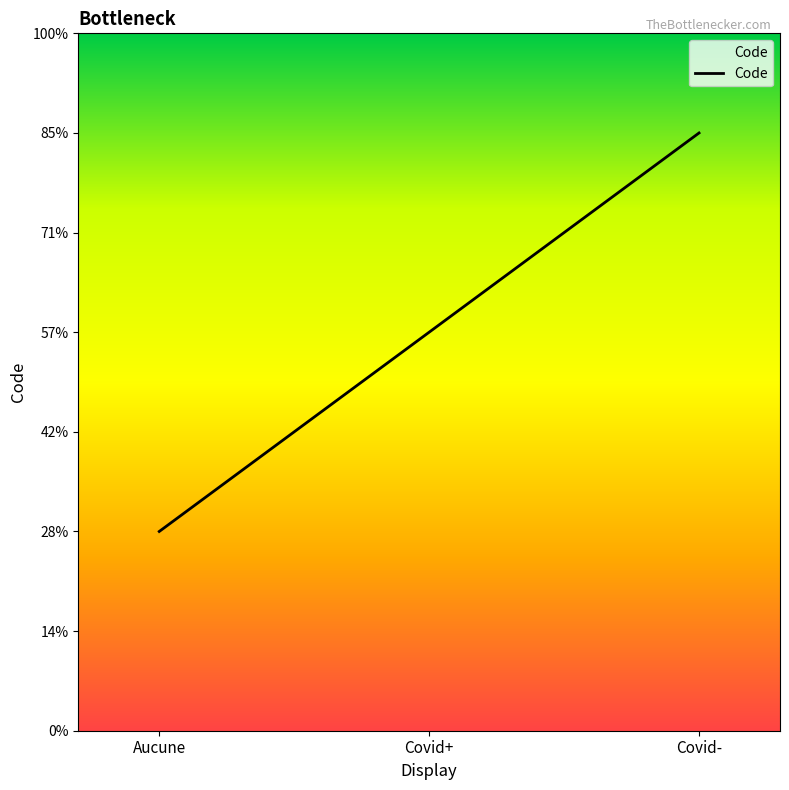

Which has a higher value, Covid- or Covid+?

Covid-